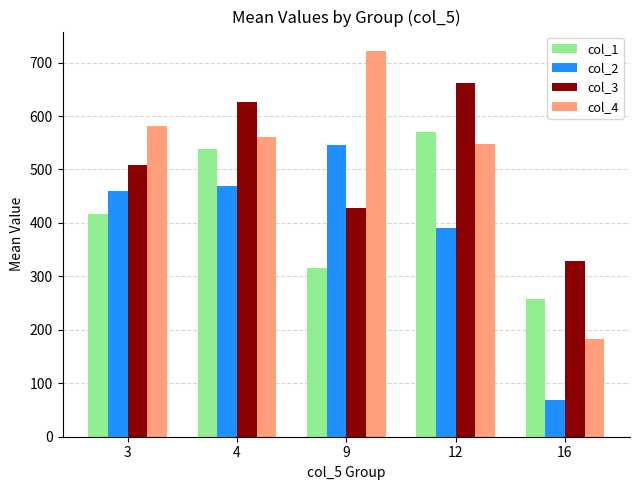

What is the difference between the maximum and second lowest values in the col_4 series?

175